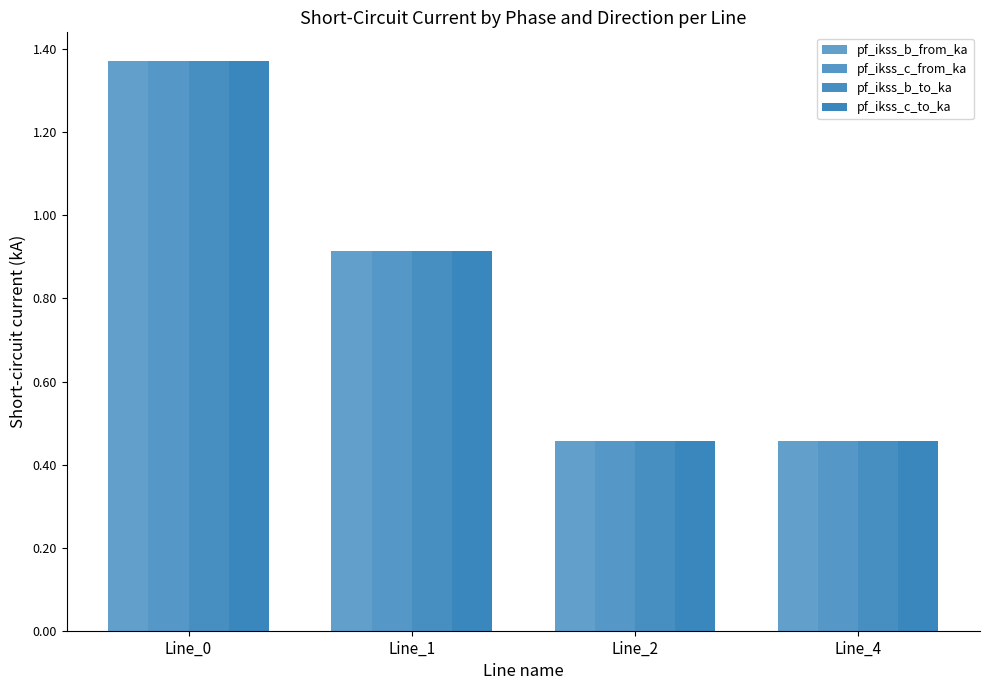

Is it true that pf_ikss_b_from_ka equals 0.7 at Line_2?

False